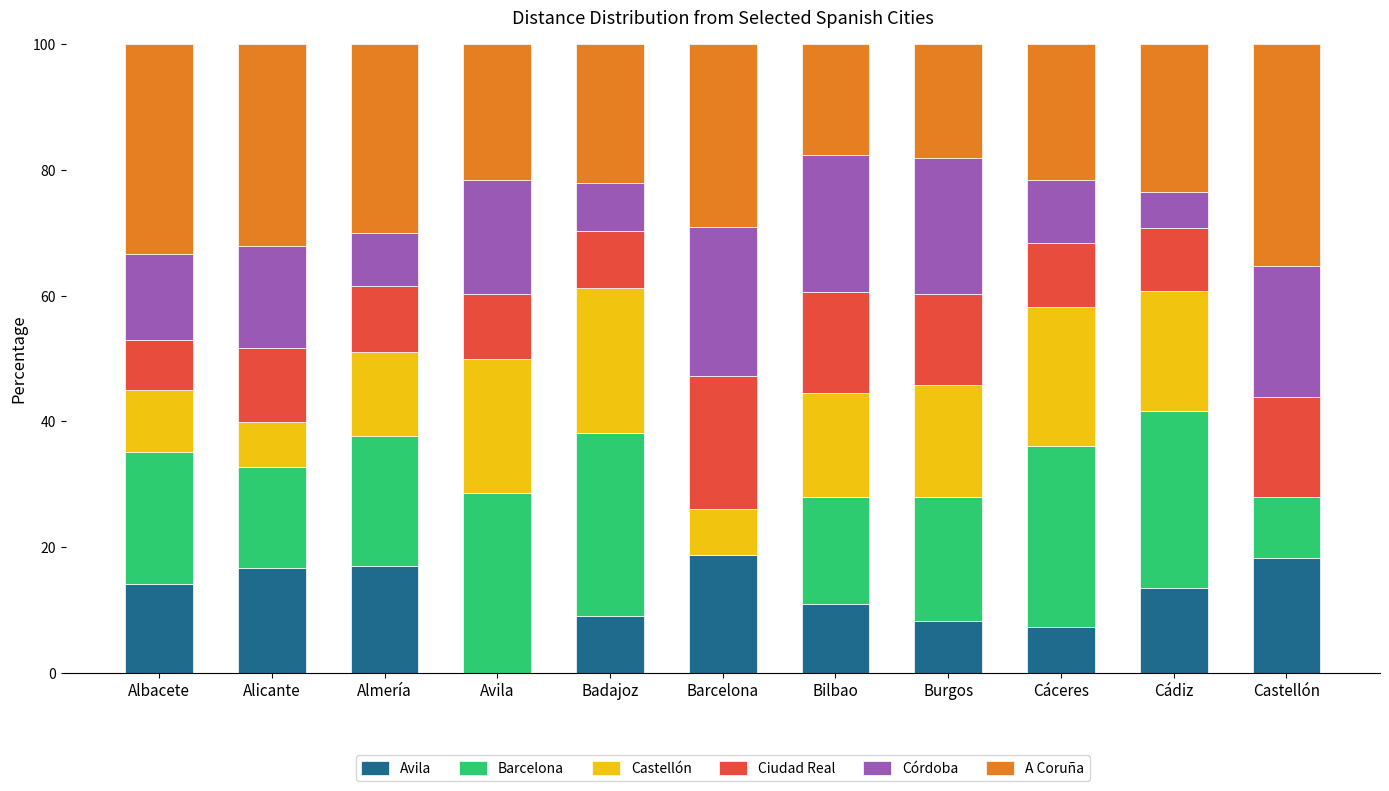

How many series are shown in this chart?

6